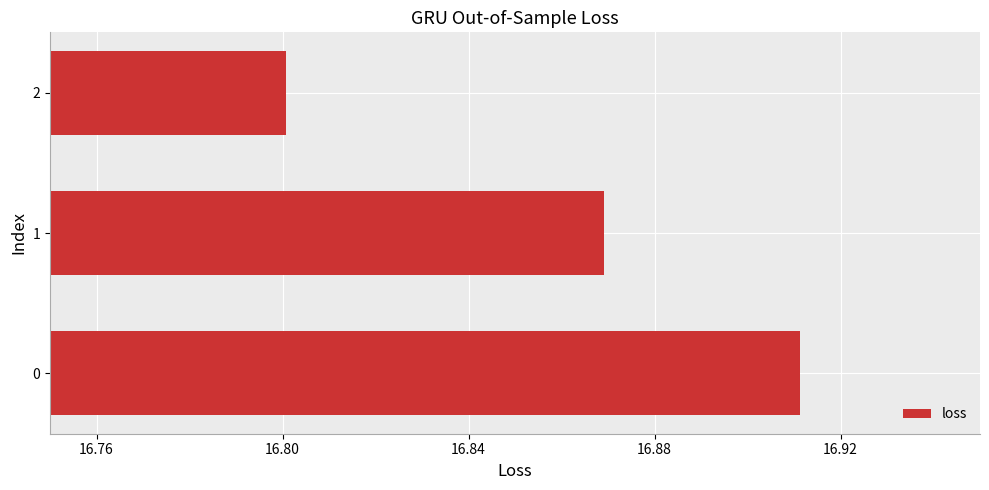

The value at 1 is 30.1. True or false?

False